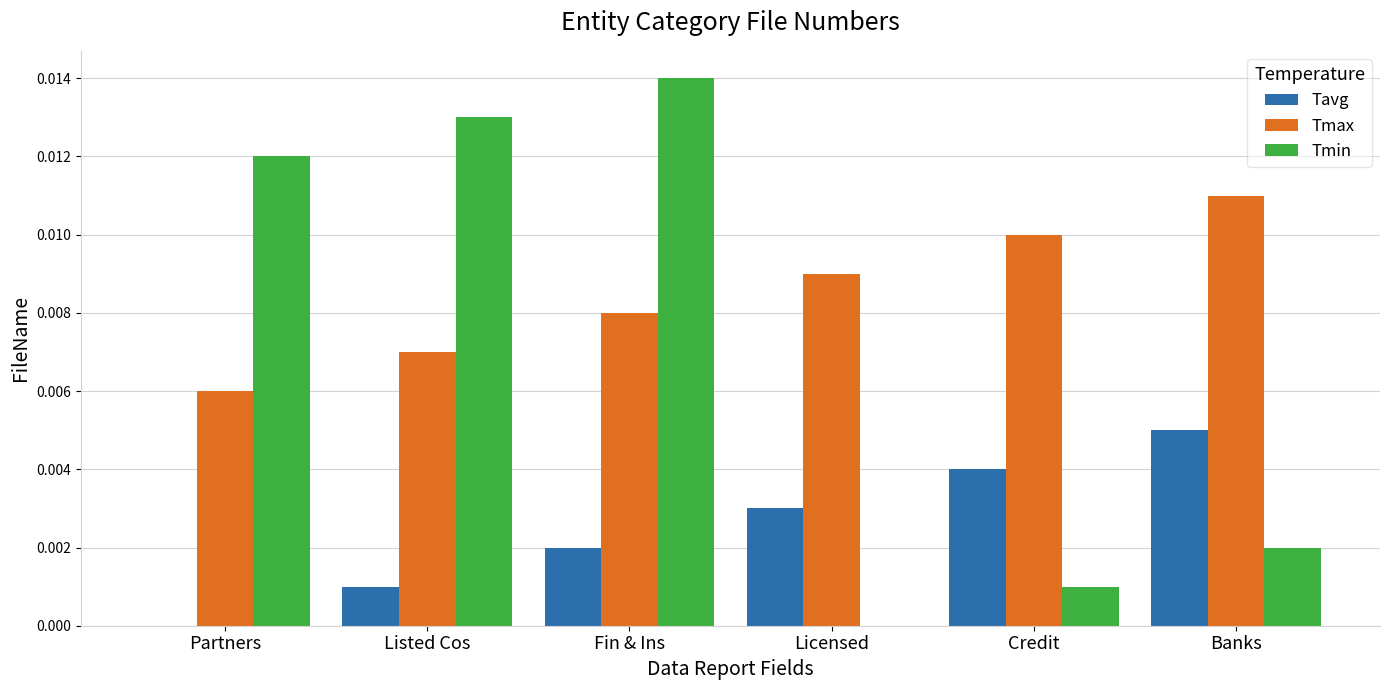

The Tmax series shows 0.0 at Fin & Ins. True or false?

True